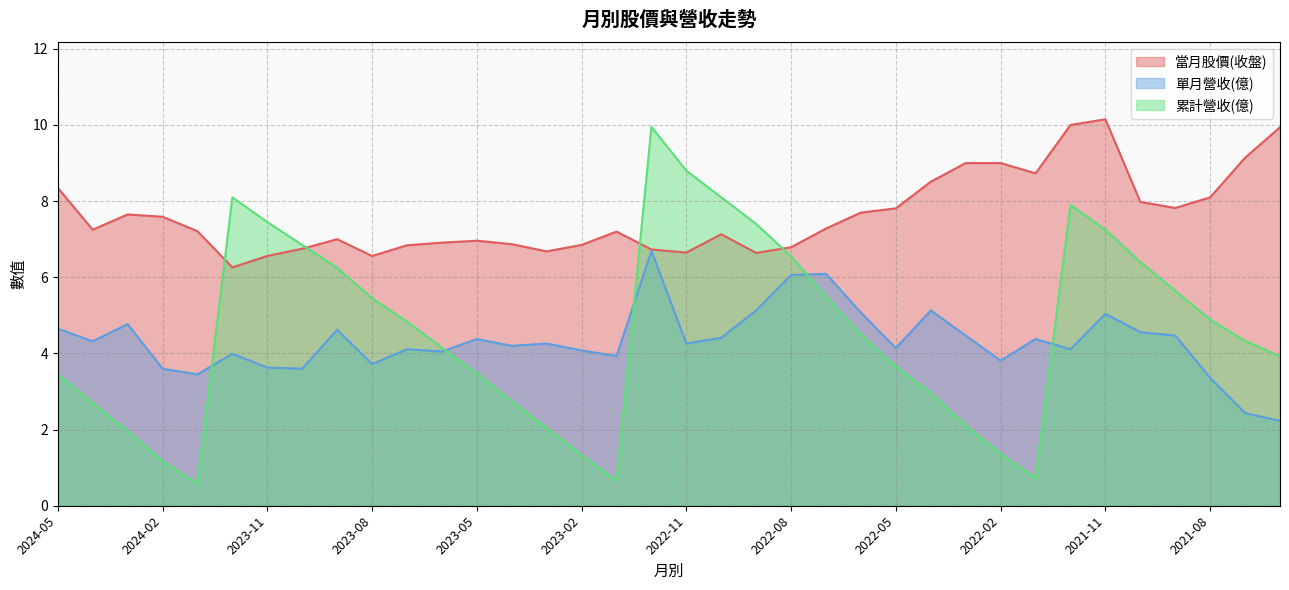

Which series has the largest range (max minus min)?

累計營收(億)